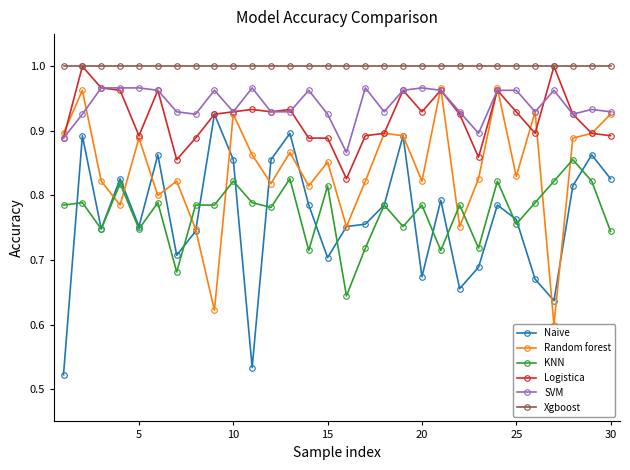

At how many categories does at least one series exceed 0?

30